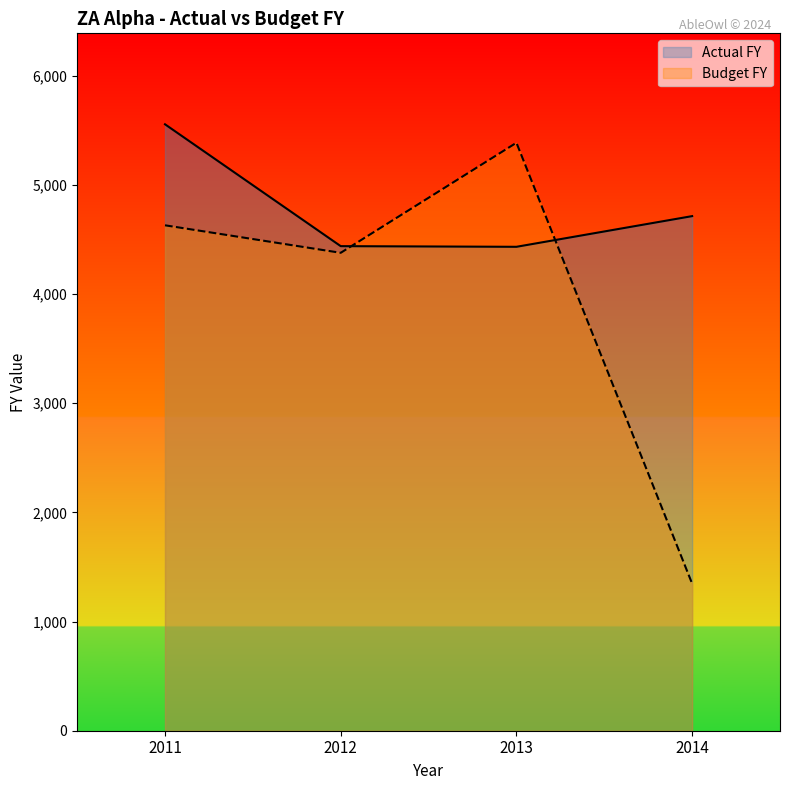

List the series in order of their peak value, highest first.

Actual FY, Budget FY